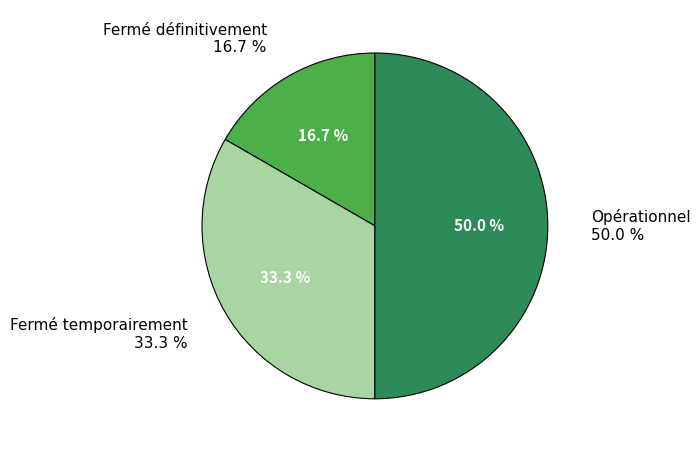

The Fermé définitivement slice represents 3% of the pie. True or false?

False